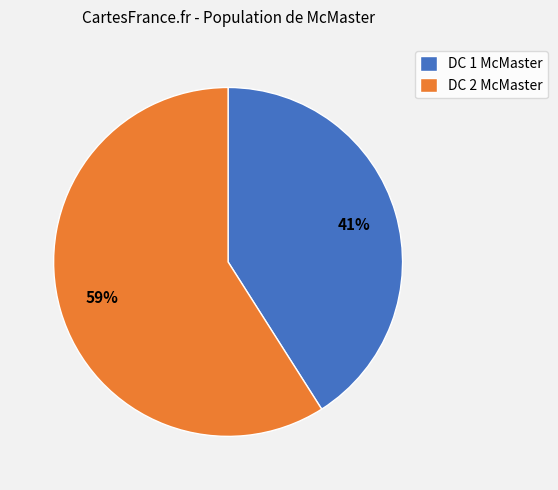

Count the number of slices in the pie.

2